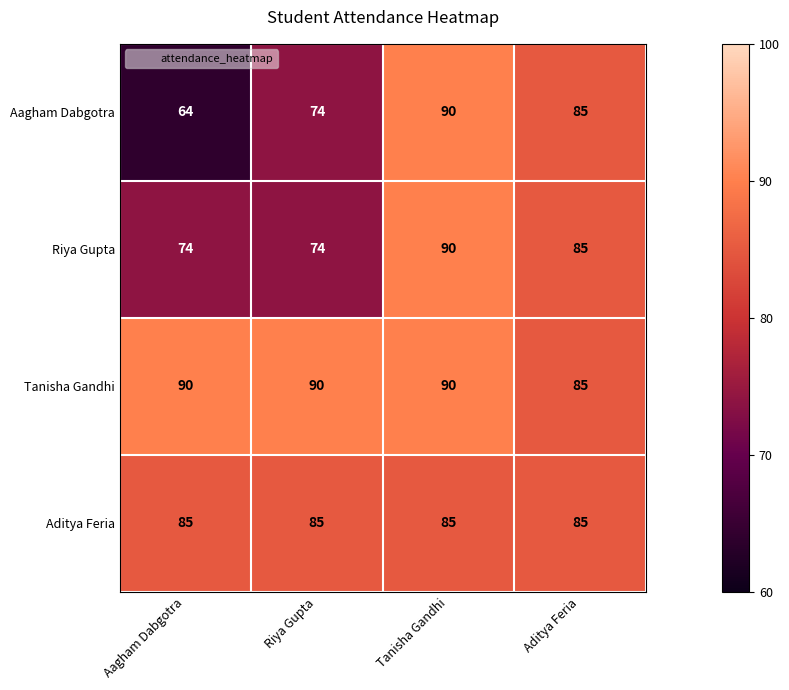

At how many categories does at least one series exceed 88?

3